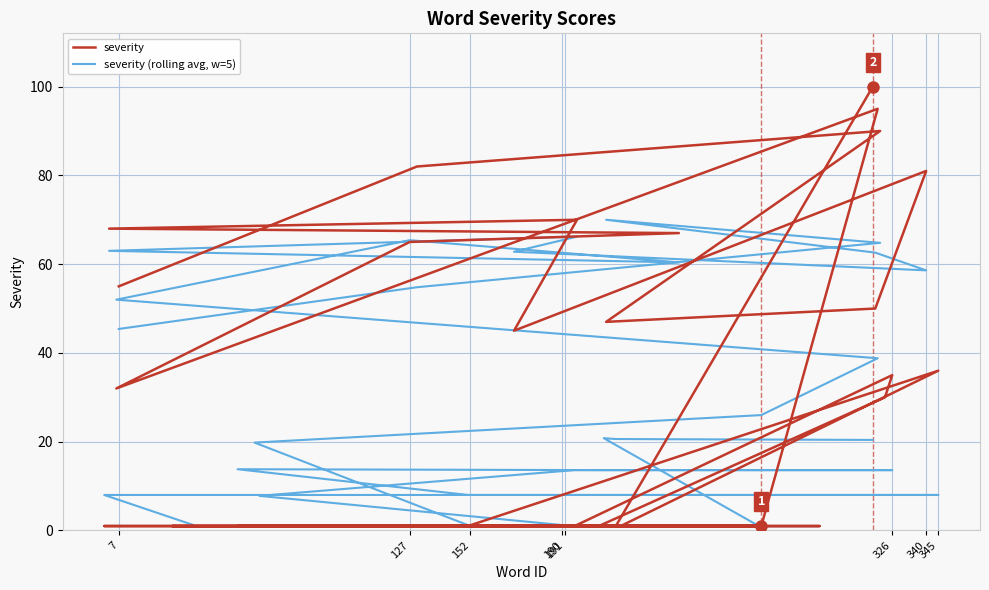

Rank the series by their maximum value, from highest to lowest.

severity, severity (rolling avg, w=5)